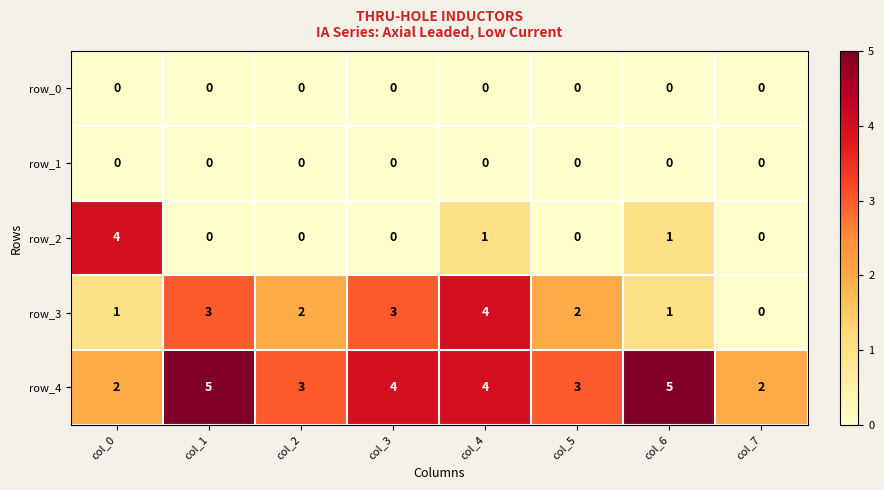

Which series has the widest spread of values?

row_2